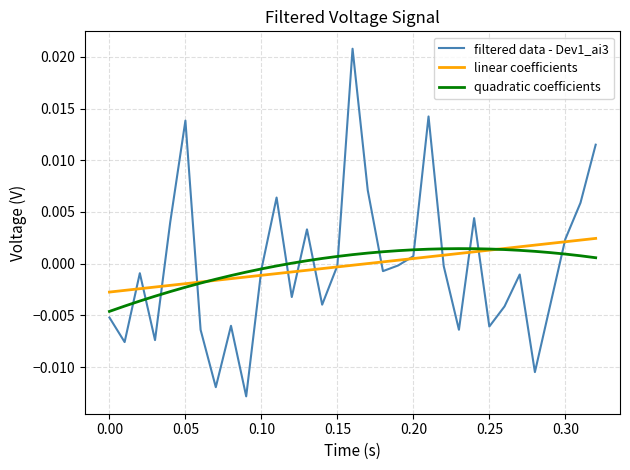

Which series has the widest spread of values?

filtered data - Dev1_ai3